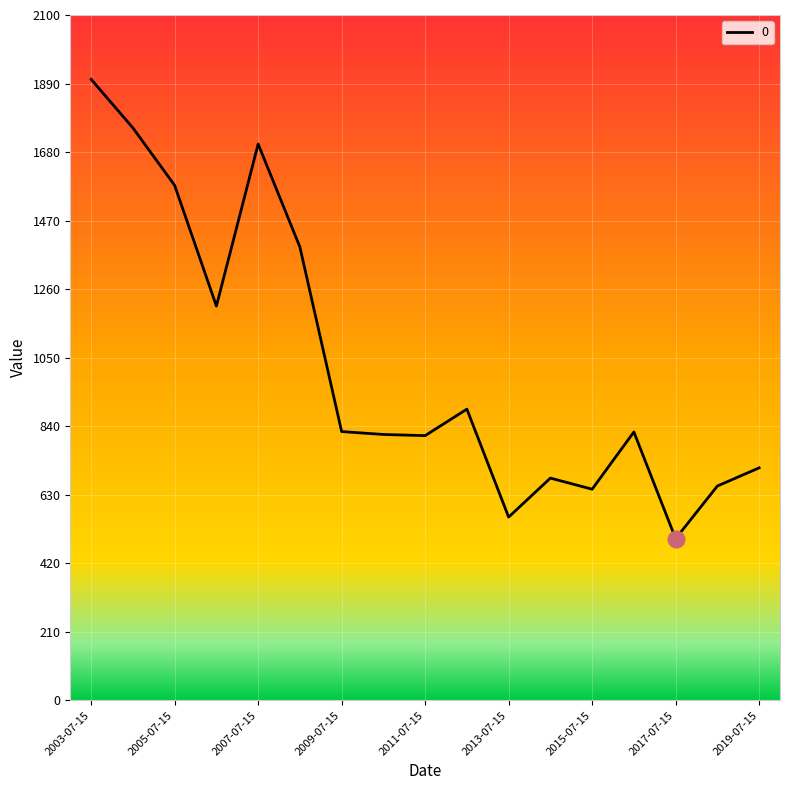

What is the greatest value displayed?

1902.8